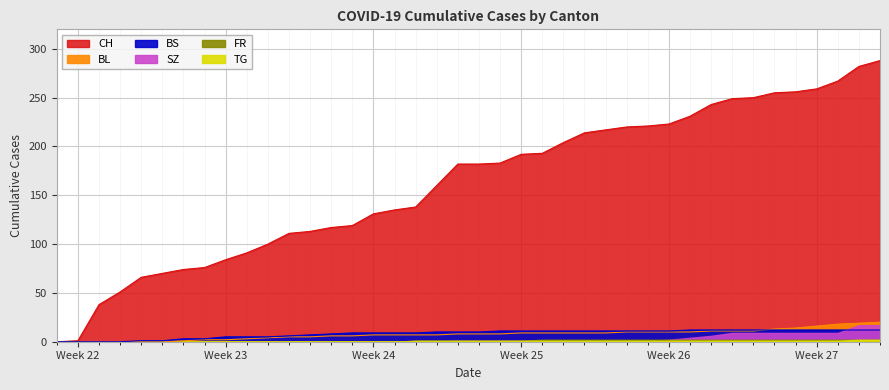

What is the greatest value displayed?

288